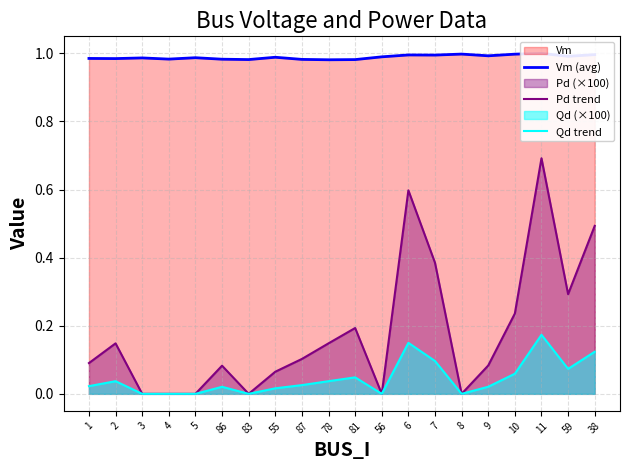

How many values in Qd trend are above zero?

14